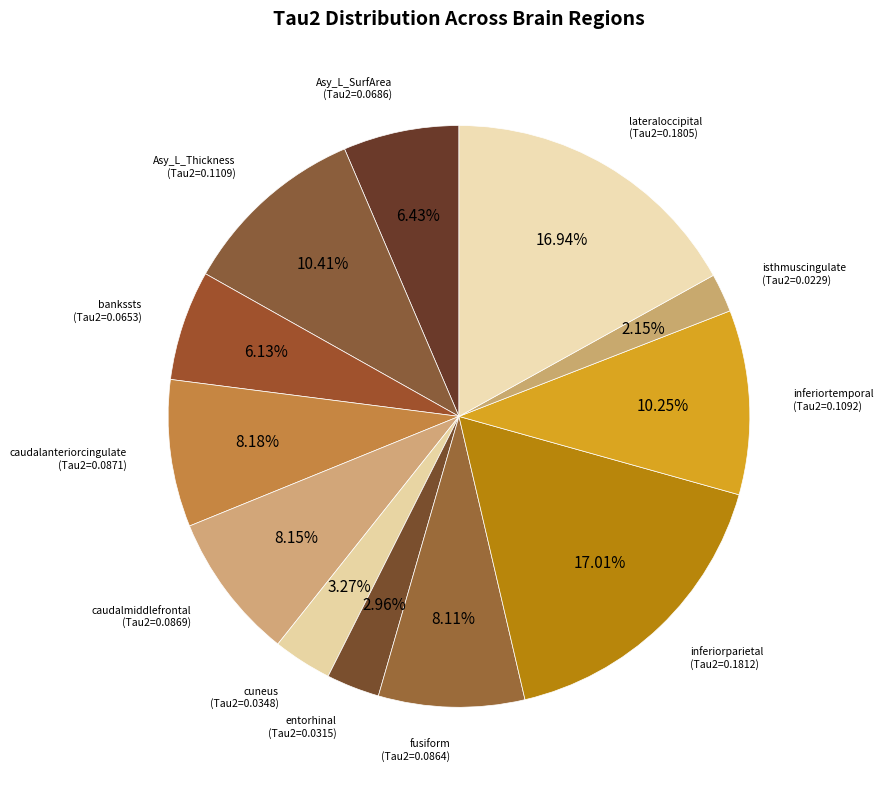

How many slices are in this pie chart?

12